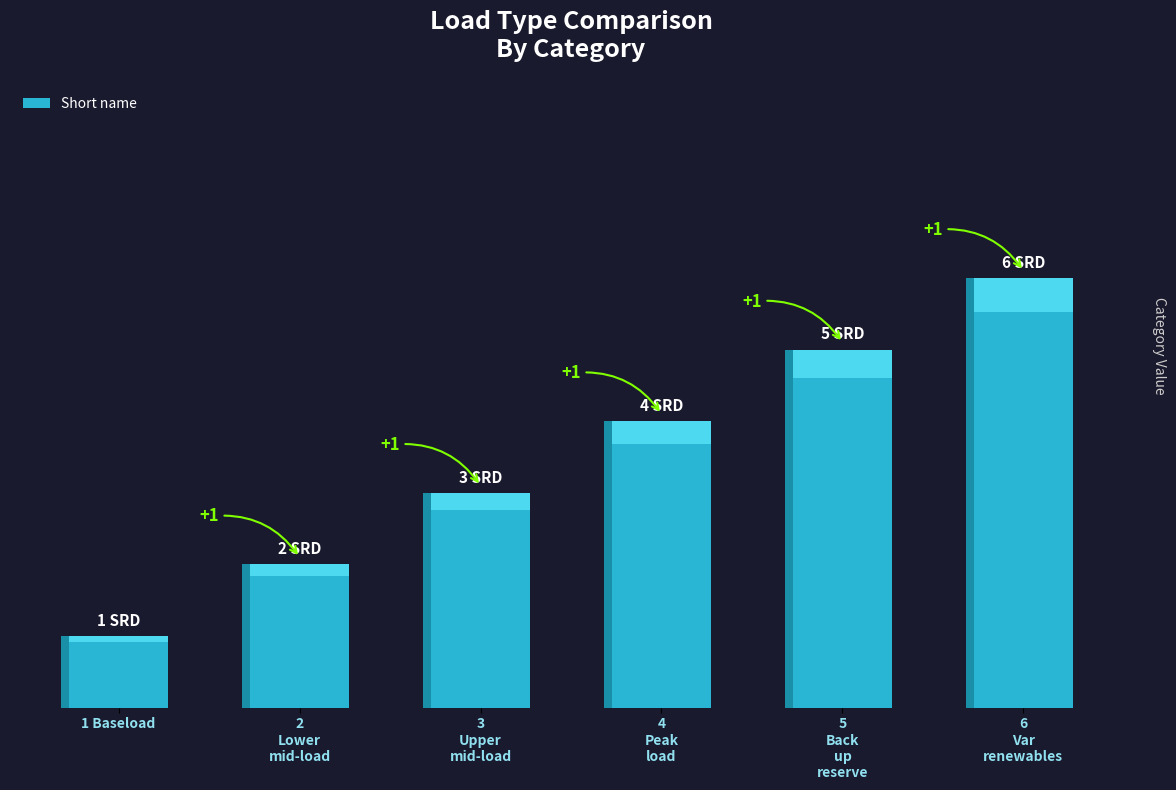

What is the change in value from 1 Baseload to 3 Upper mid-load?

+2